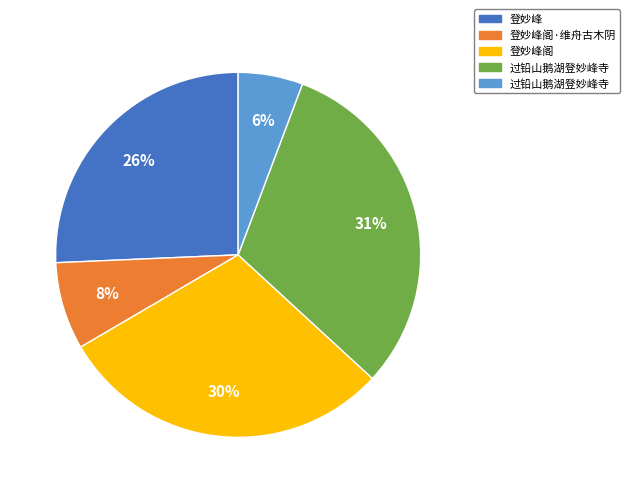

To the nearest percent, what is the difference between the largest and smallest slice percentages?

25%